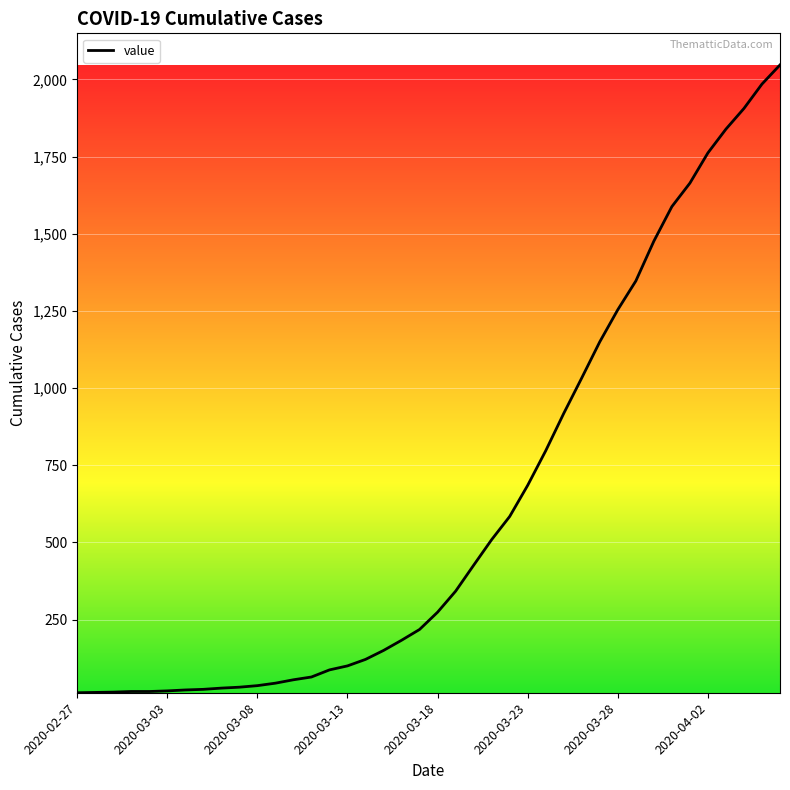

What is the greatest value displayed?

2047